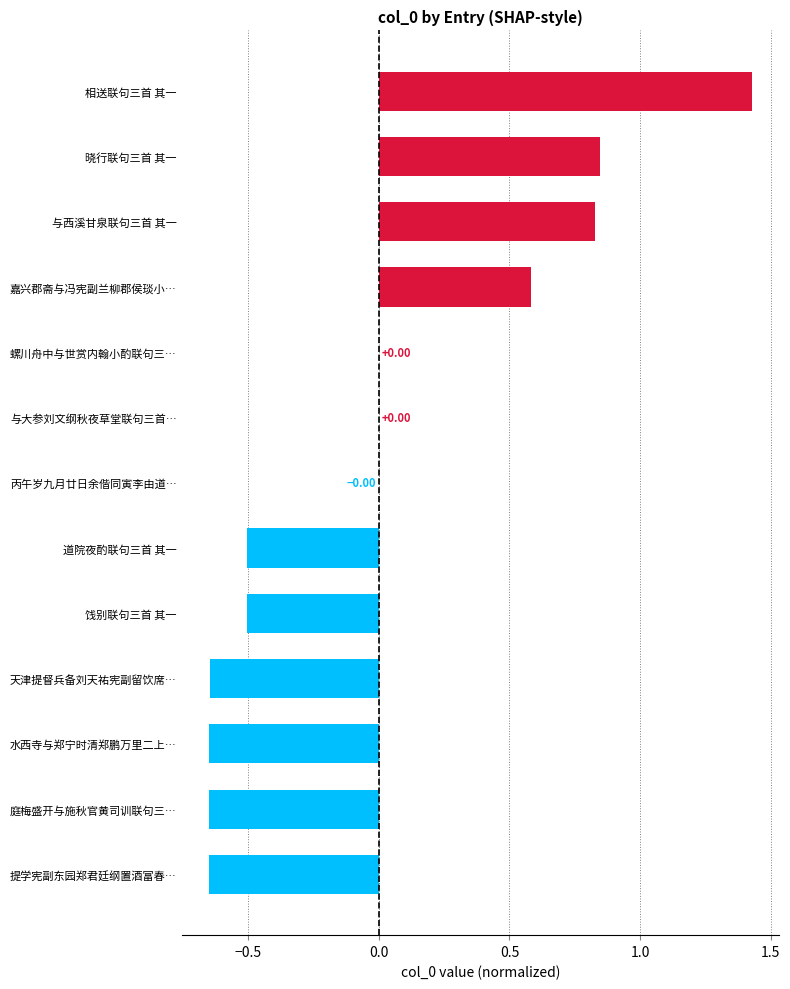

How many data points does each series have?

13